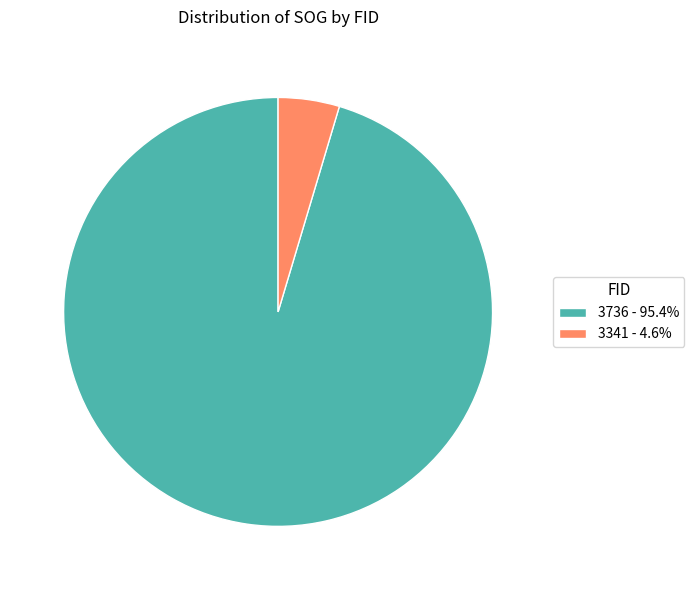

Is there a majority slice in this chart?

Yes